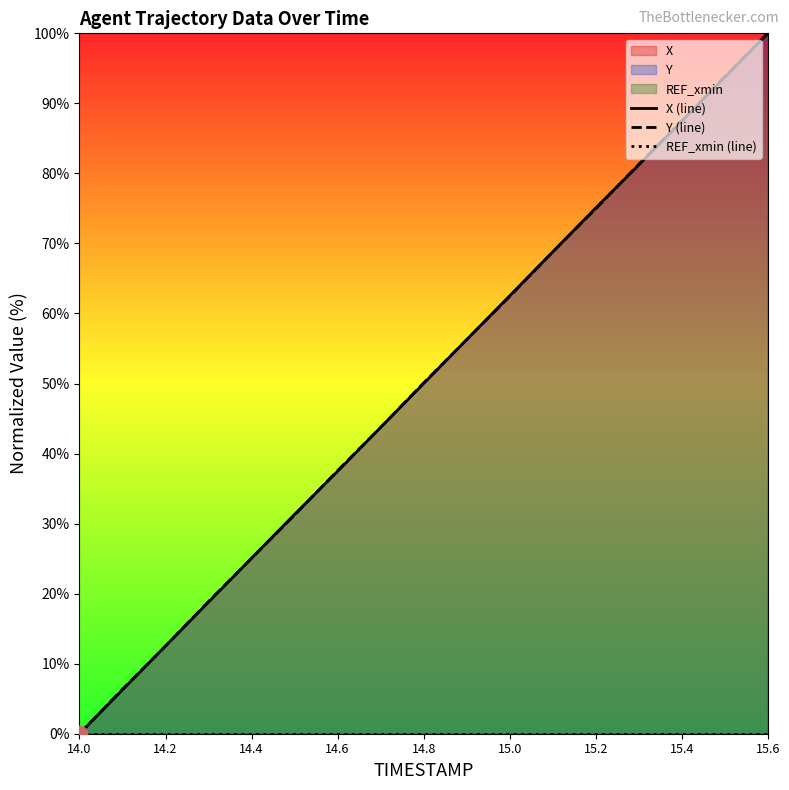

True or false: X (line) and REF_xmin (line) cross at least once.

False